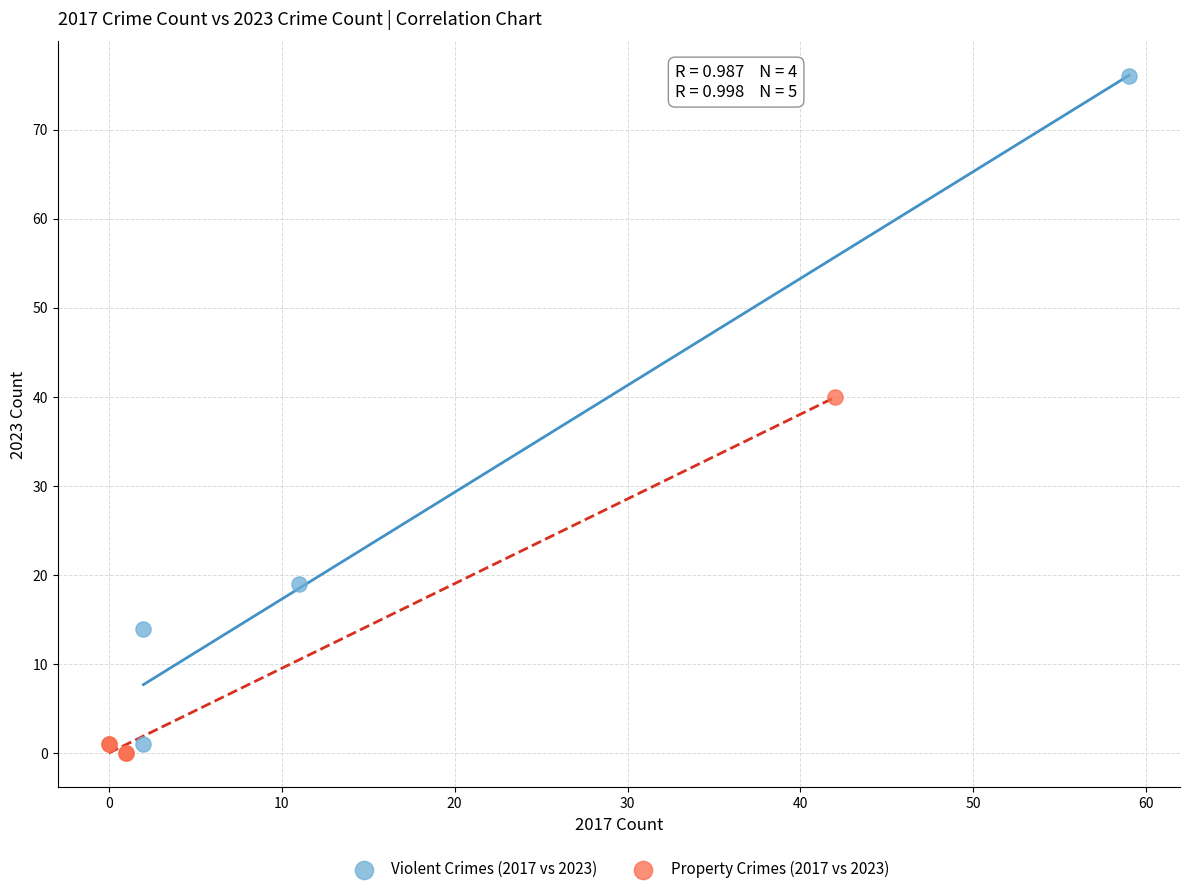

Which series has the widest spread of Y values?

Violent Crimes (2017 vs 2023)